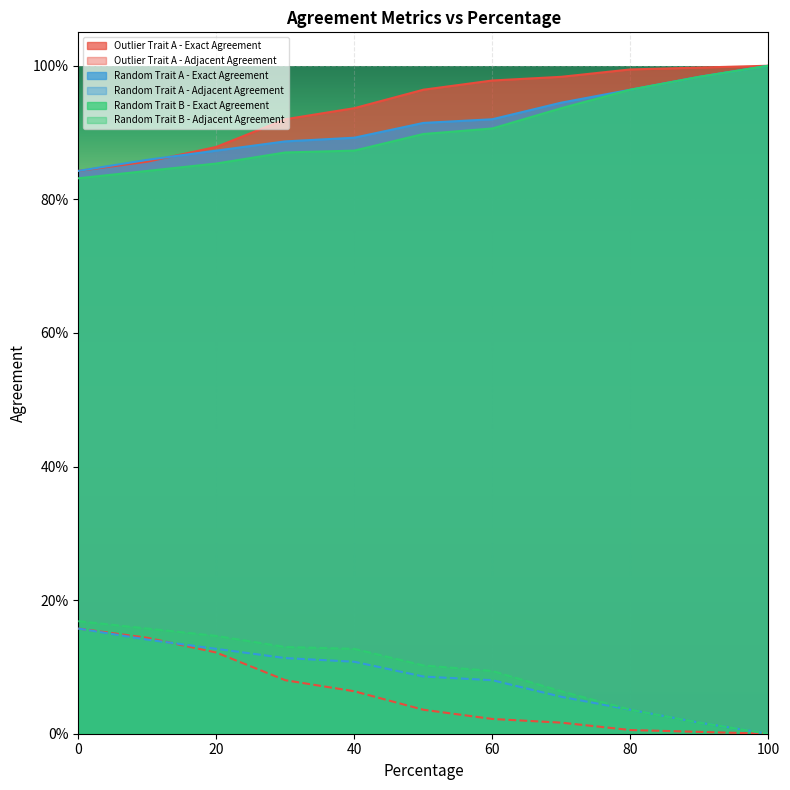

Where is Random Trait B - Adjacent Agreement nearest to the value 0?

100